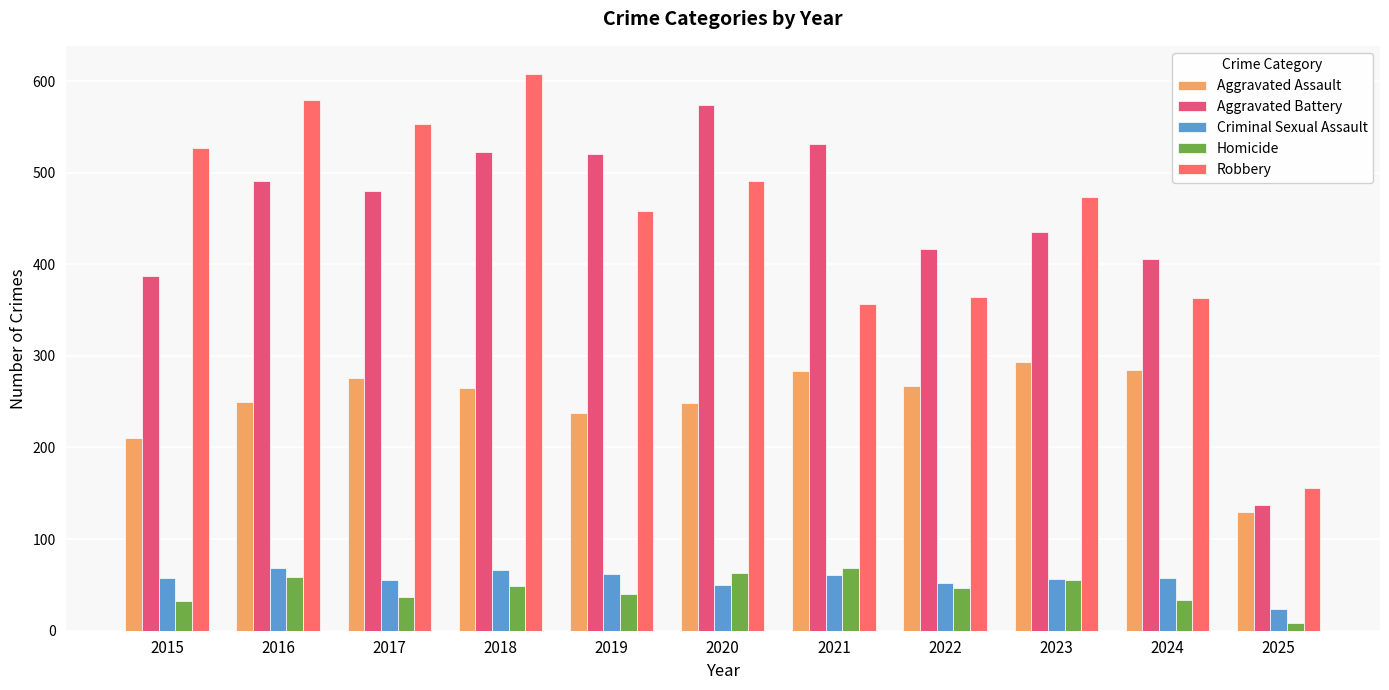

How many bars are there in each group?

5